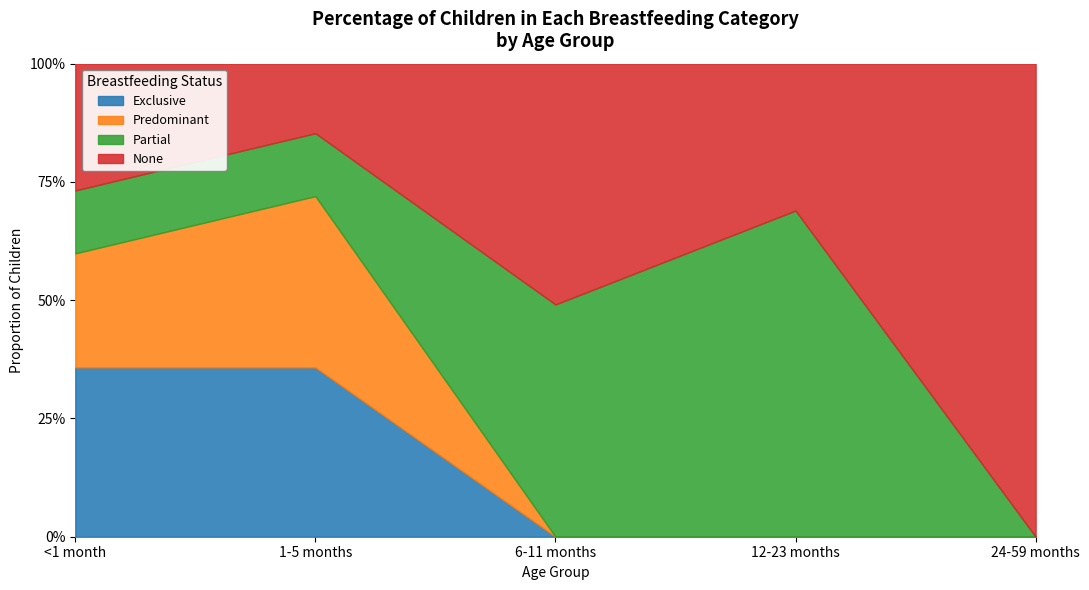

What is the maximum value for Partial?

0.7